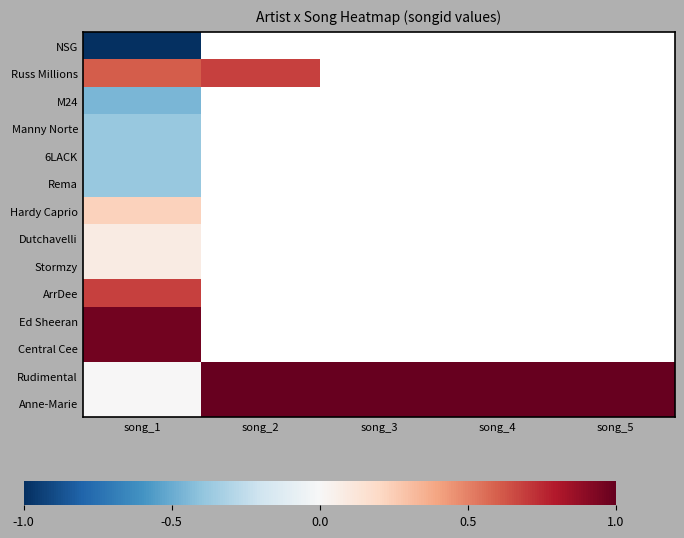

List the labels in order of Manny Norte value, largest first.

song_1, song_2, song_3, song_4, song_5